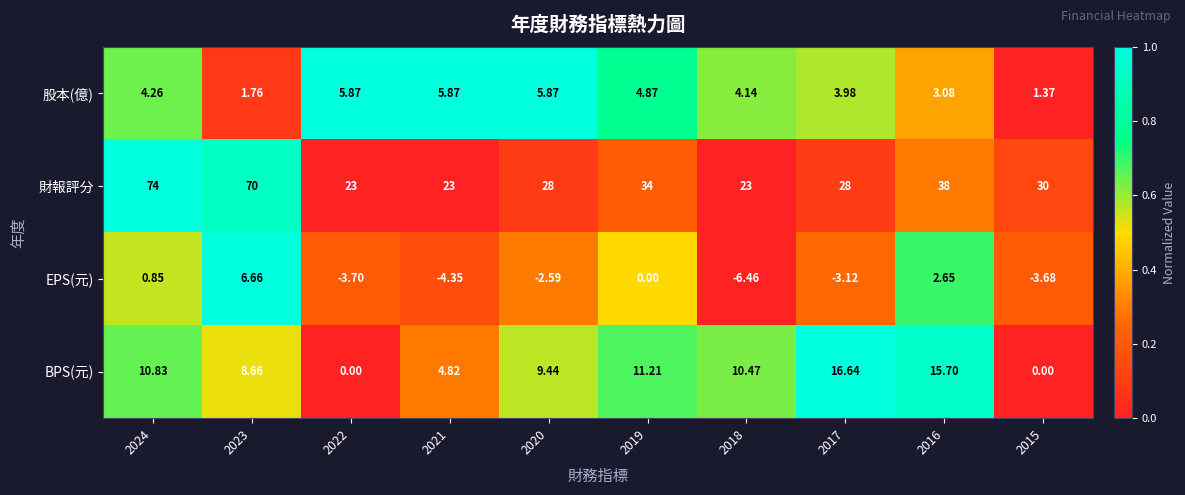

Which series changed the most between 2016 and 2015?

BPS(元)